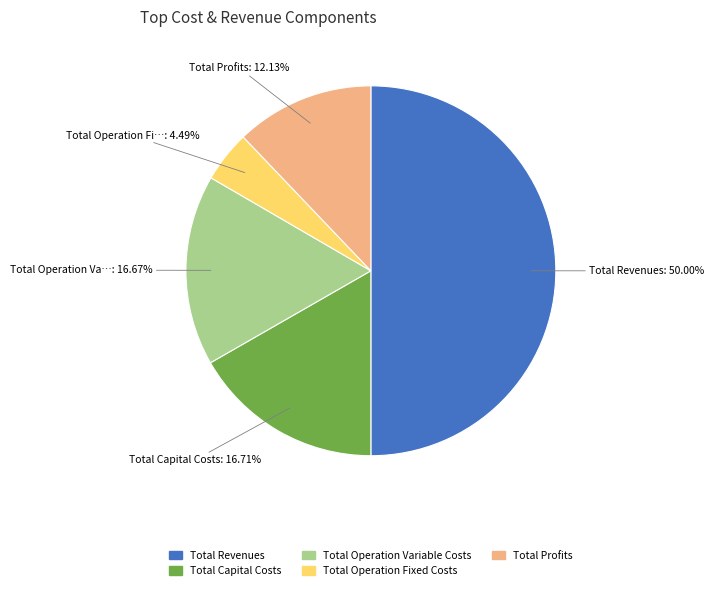

What percentage is the Total Operation Variable Costs slice, to the nearest percent?

17%